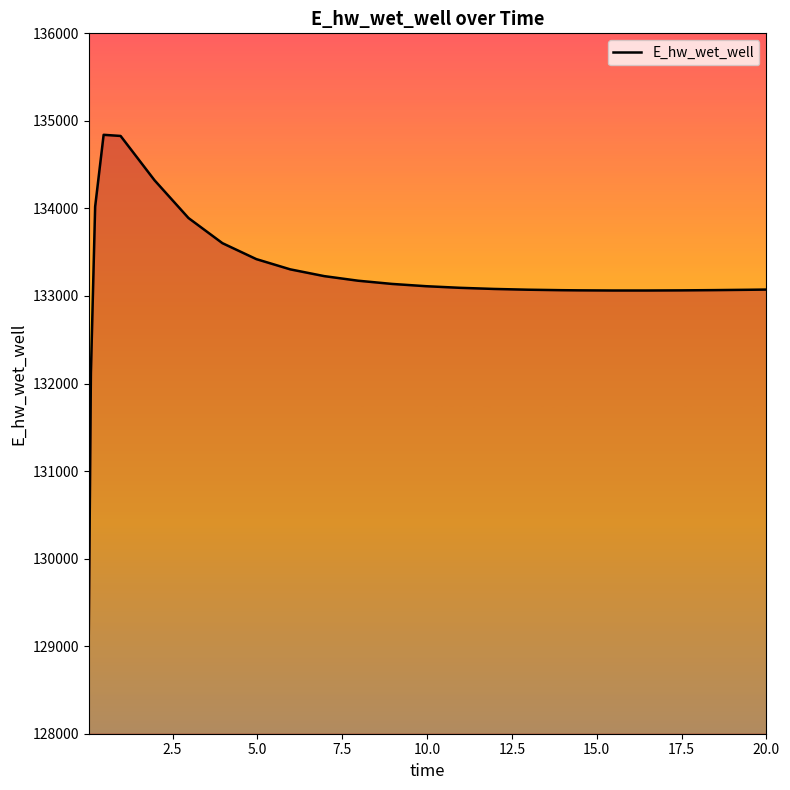

What is the smallest value displayed?

129149.6